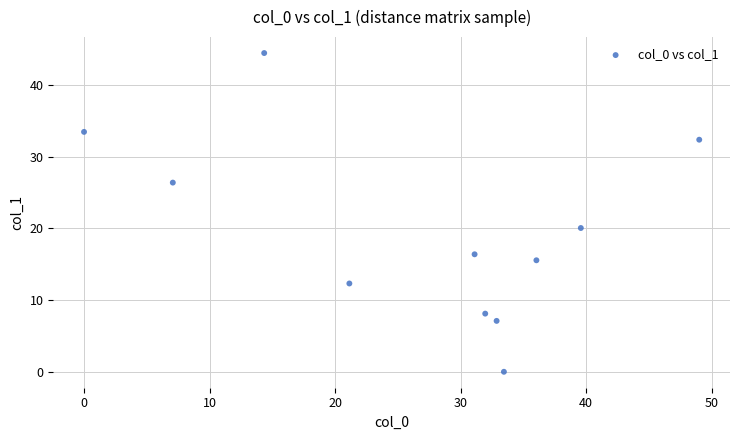

What Y value in the scatter plot is closest to 22?

20.0